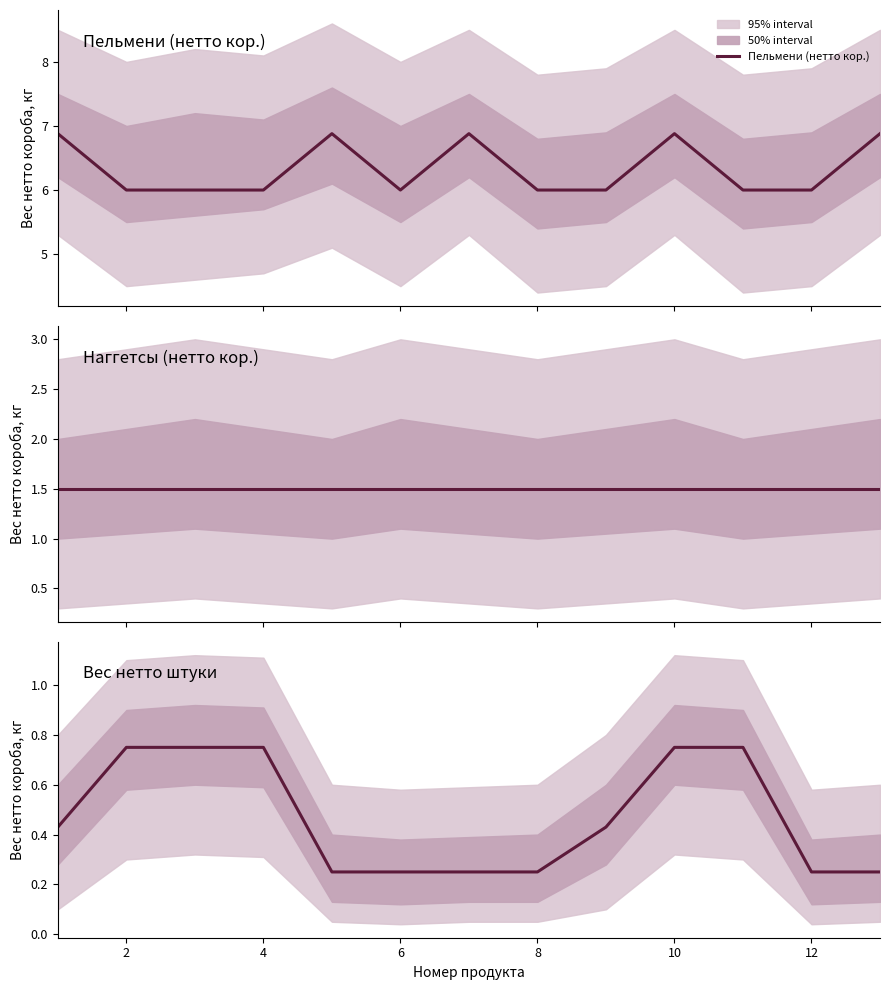

Which series has the largest range (max minus min)?

Пельмени (нетто кор.)